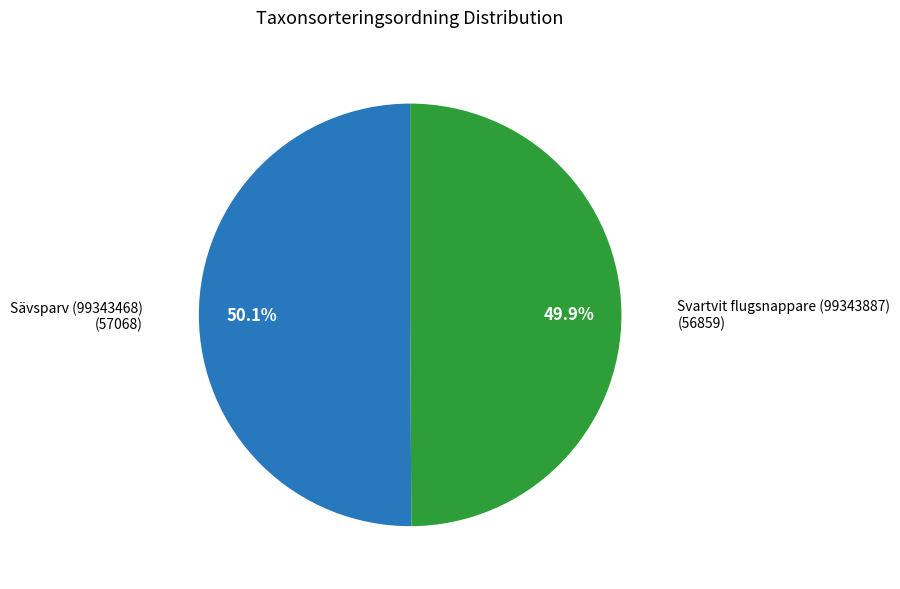

Is there a majority slice in this chart?

Yes